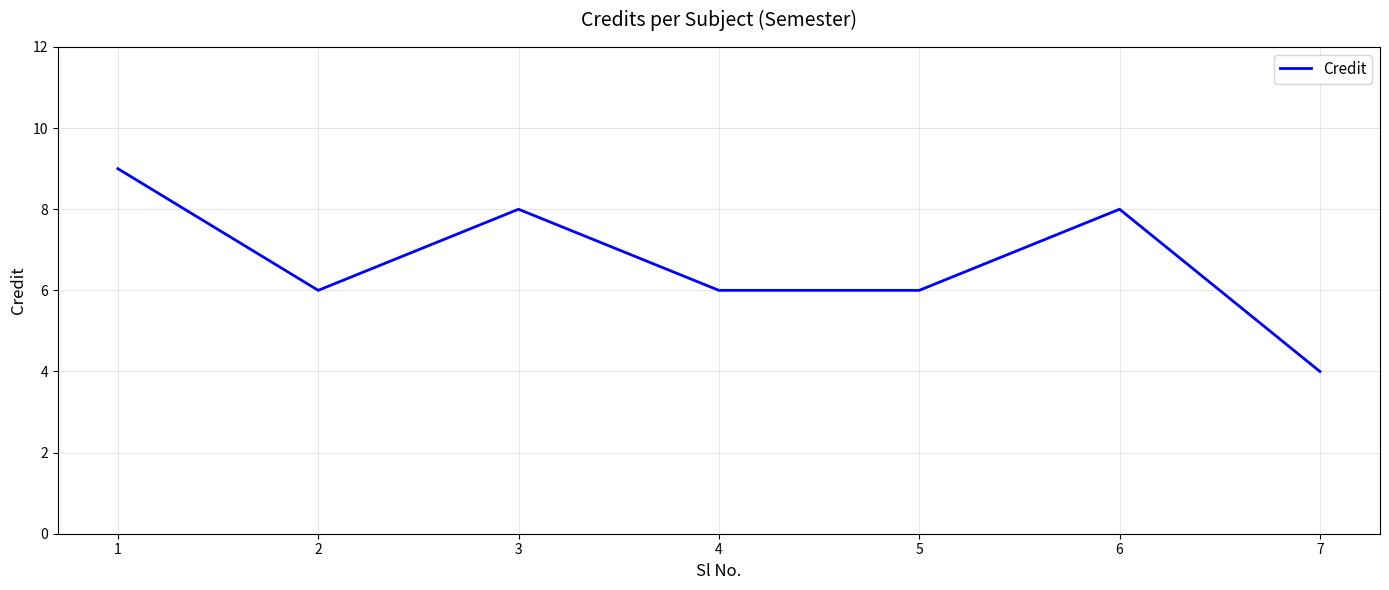

Is it true that the value at 5 is 9?

False